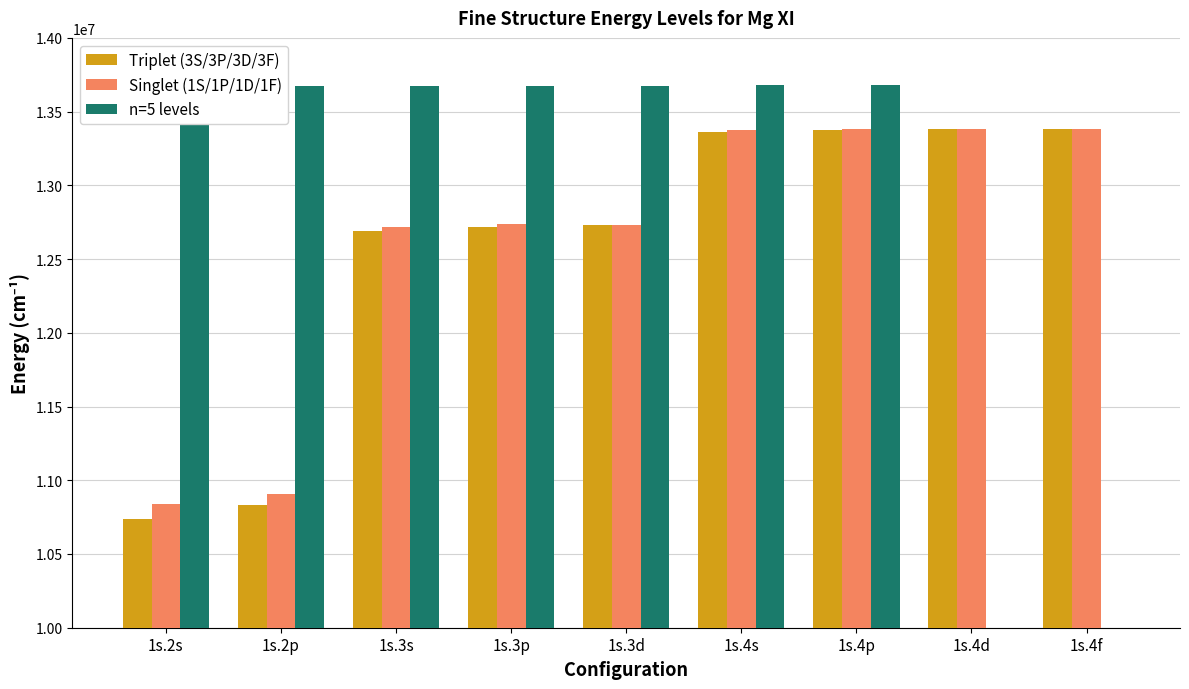

True or false: Singlet (1S/1P/1D/1F) has a value of 5978391.8 at 1s.2s.

False